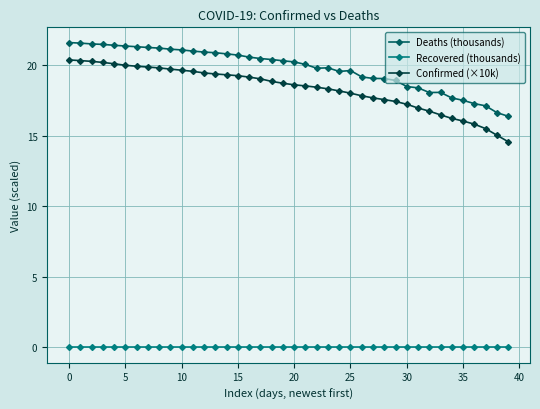

List the series in order of their peak value, lowest first.

Recovered (thousands), Confirmed (×10k), Deaths (thousands)